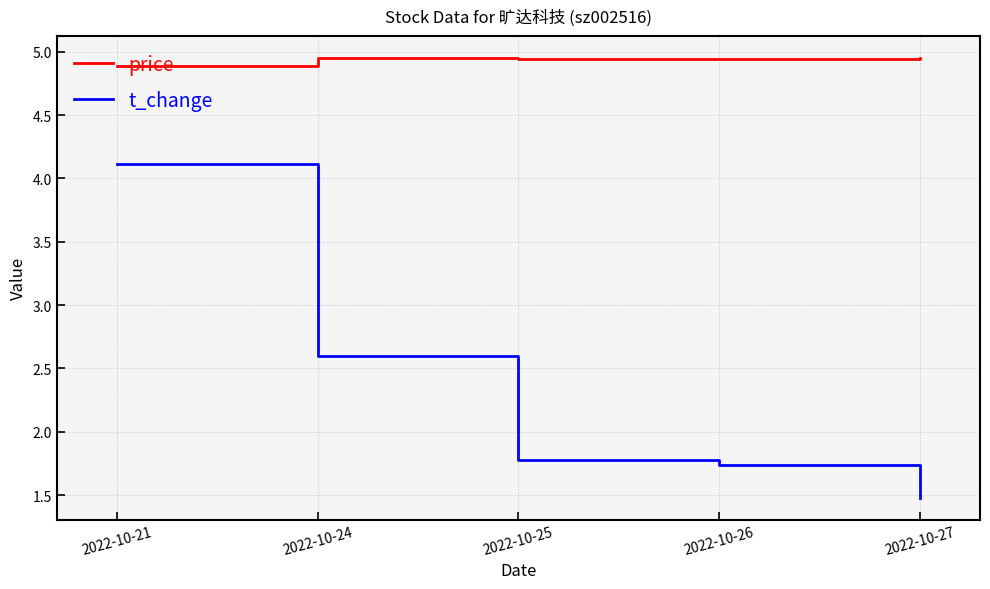

True or false: t_change and price intersect in this chart.

False